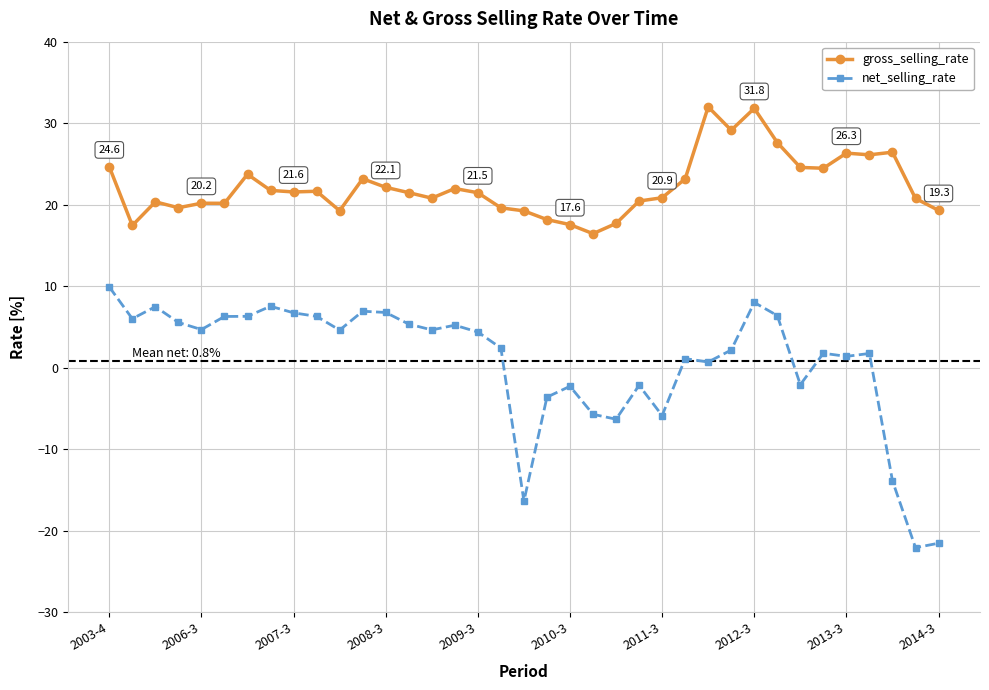

What is the value of the net_selling_rate point at the 22nd from the left?

-5.7